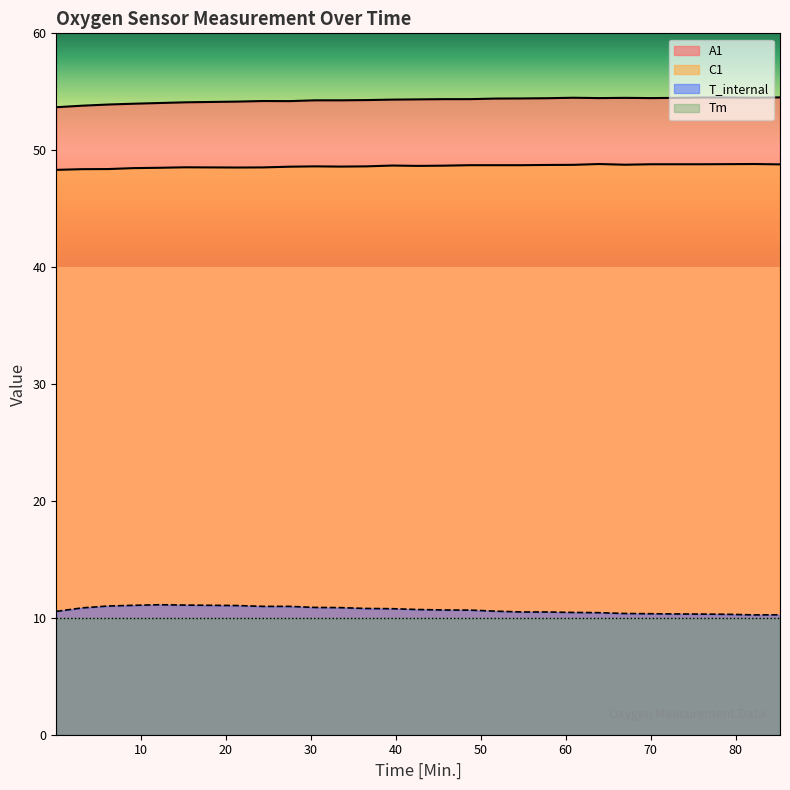

Which category has the highest value in the A1 series?

85.23